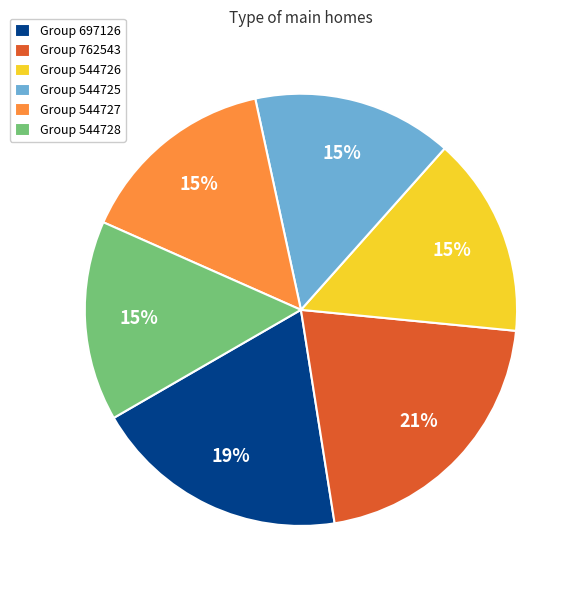

Is it true that Group 697126 is 19% of the pie?

True